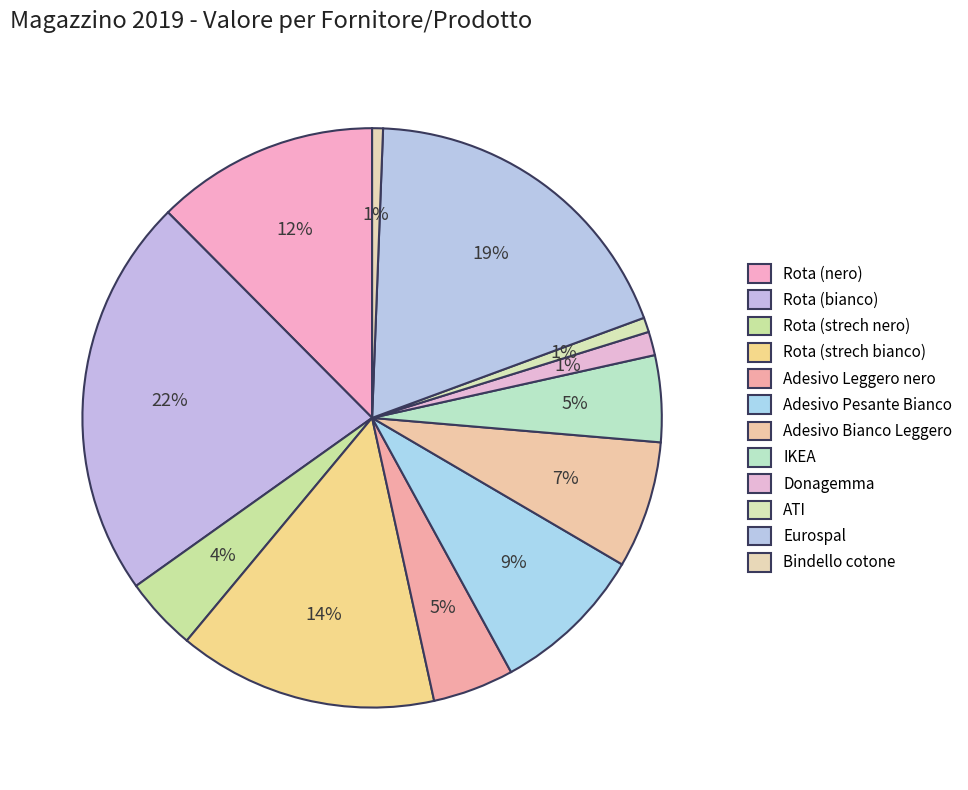

Which category has the smallest portion of the pie?

Bindello cotone